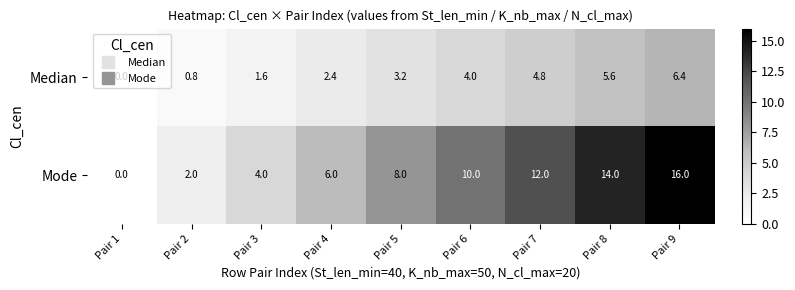

Is it true that Mode equals 4.7 at Pair 8?

False